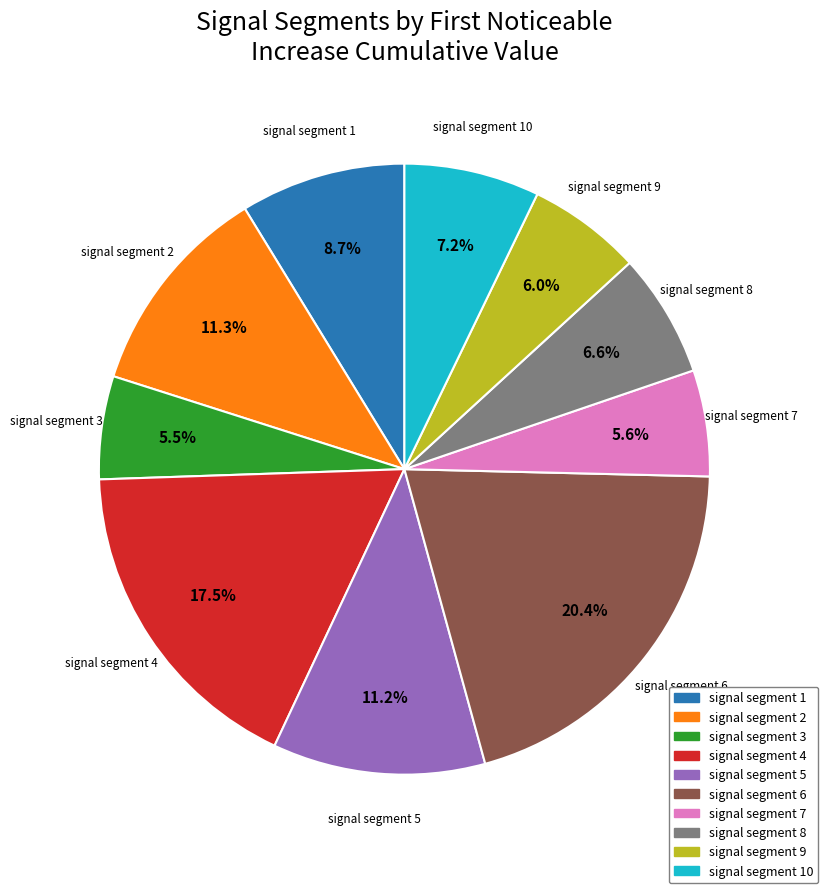

To the nearest percent, what percentage of the pie is signal segment 7?

6%